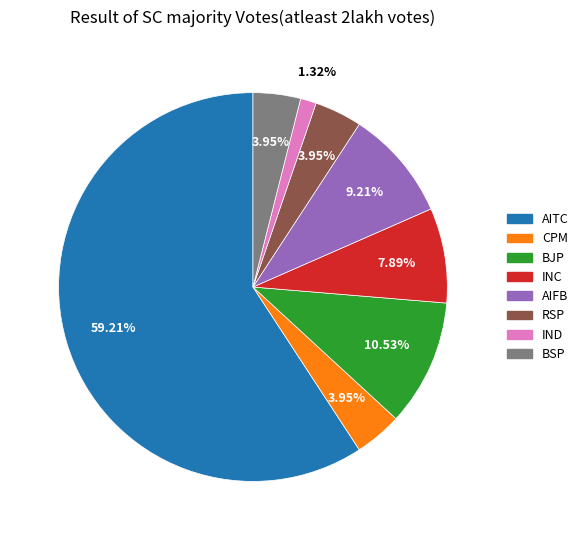

Does any single category account for the majority?

Yes